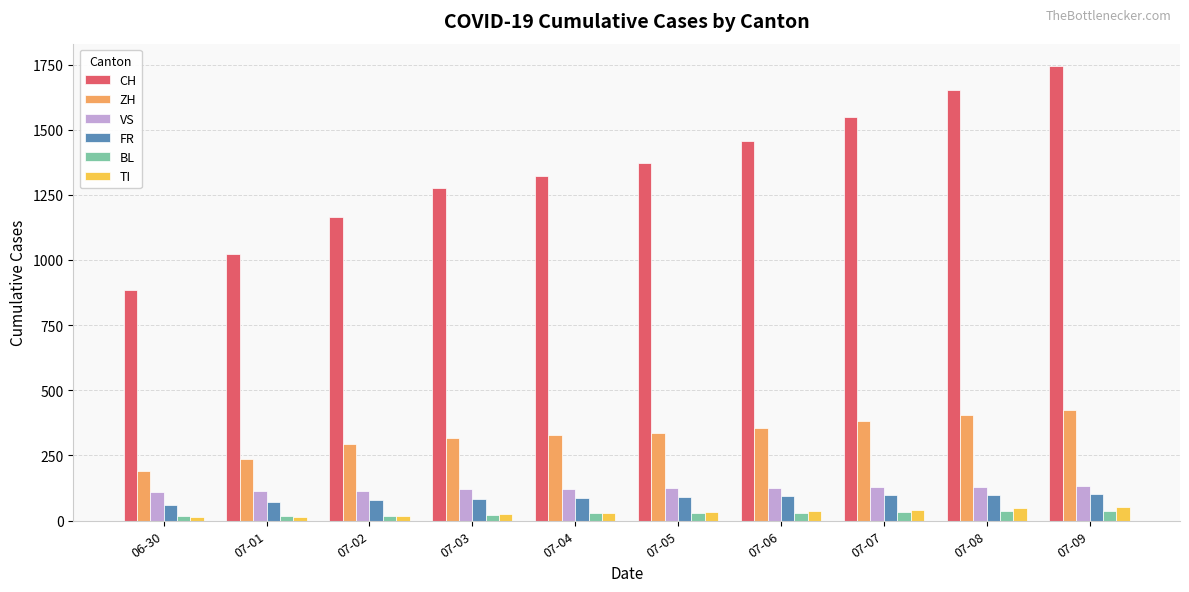

Between 07-01 and 07-04, which series saw the biggest shift?

CH